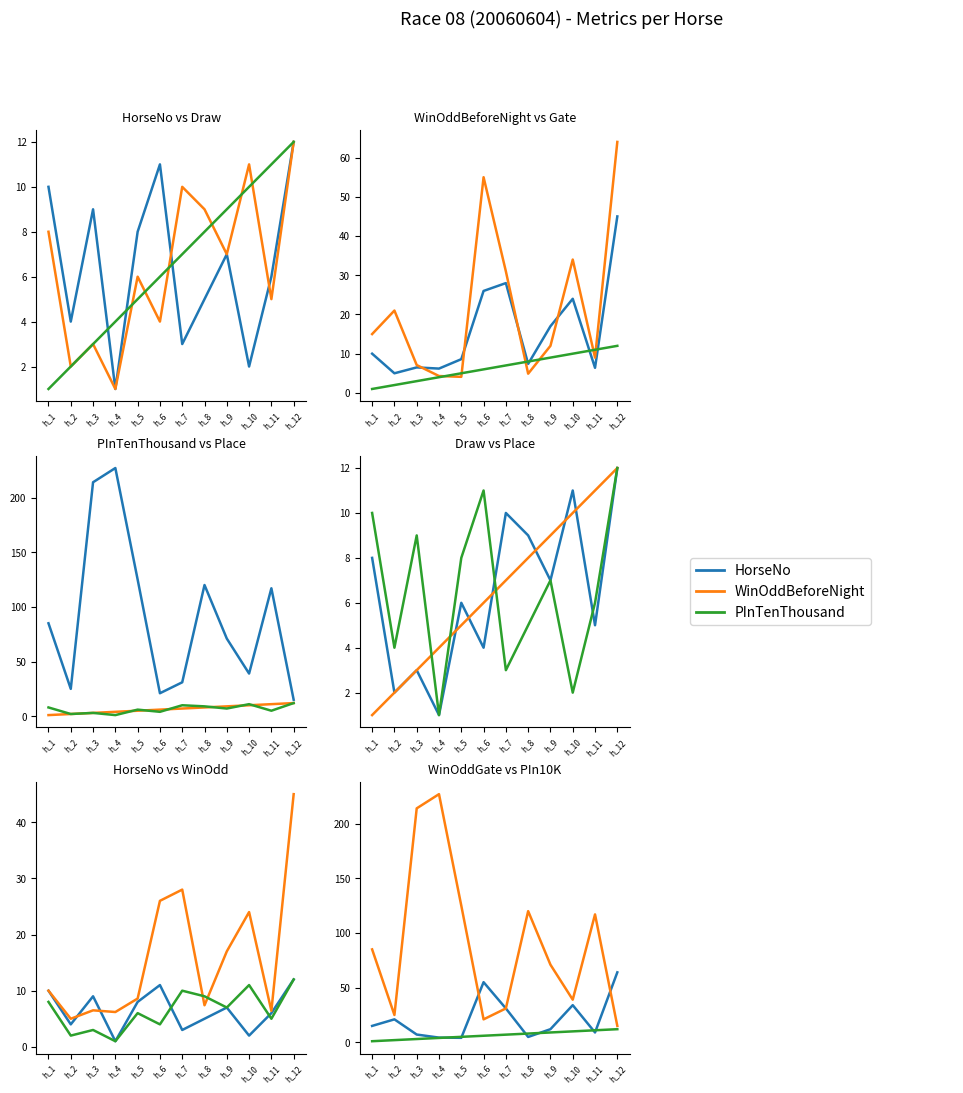

What is the difference between the HorseNo values at h_7 and h_12?

9.0